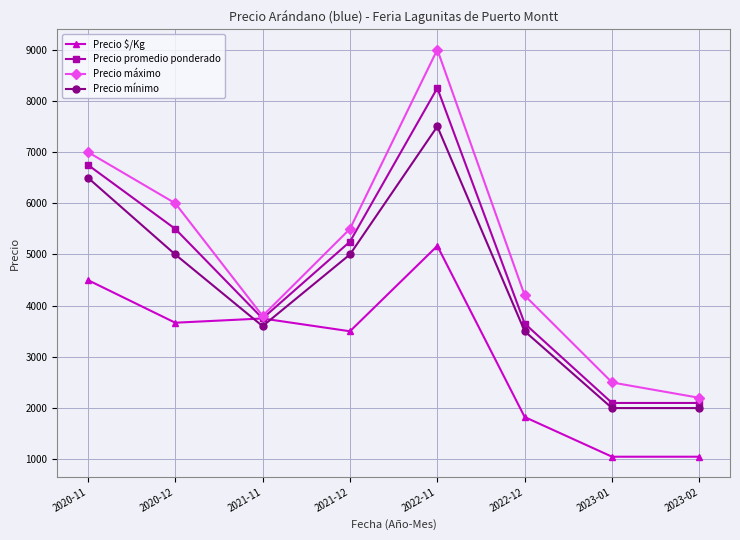

Read the Precio promedio ponderado value at 2020-11, to the nearest 50.

6750